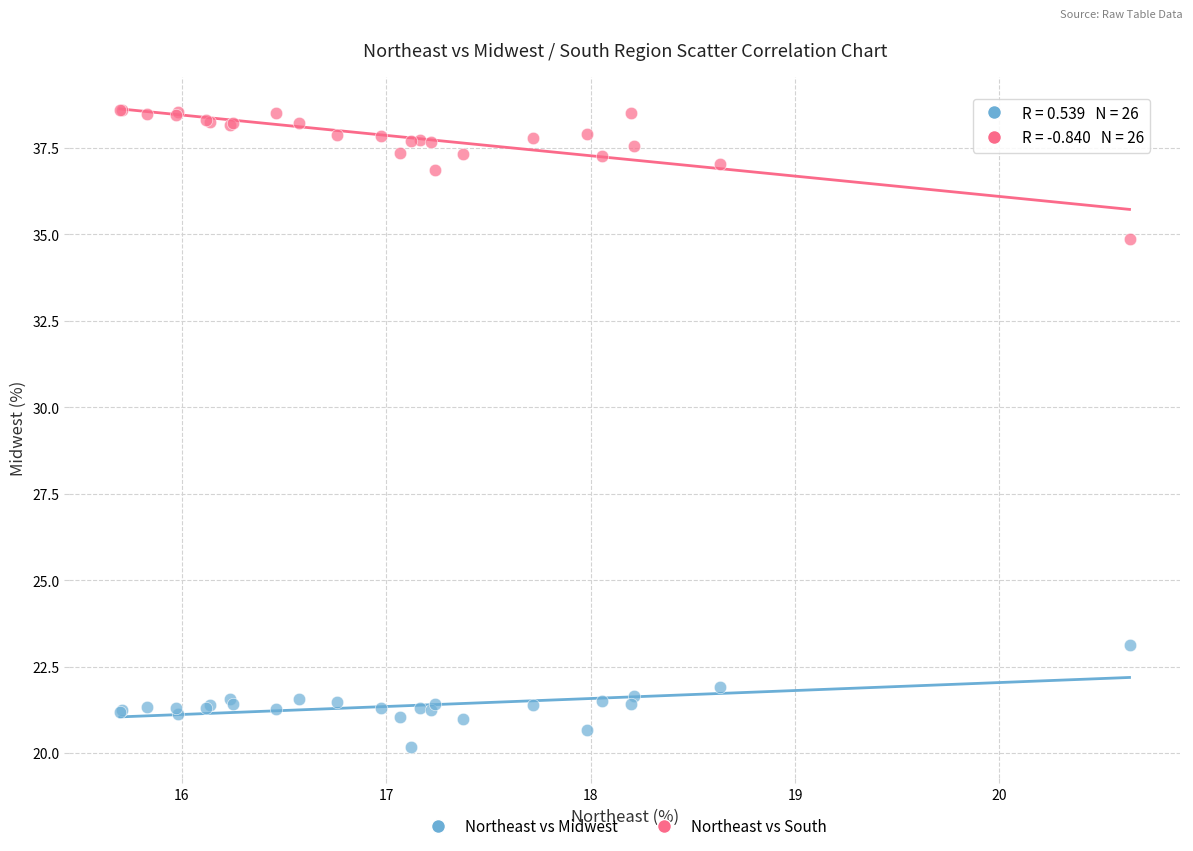

Which series reaches the maximum Y coordinate?

Northeast vs South